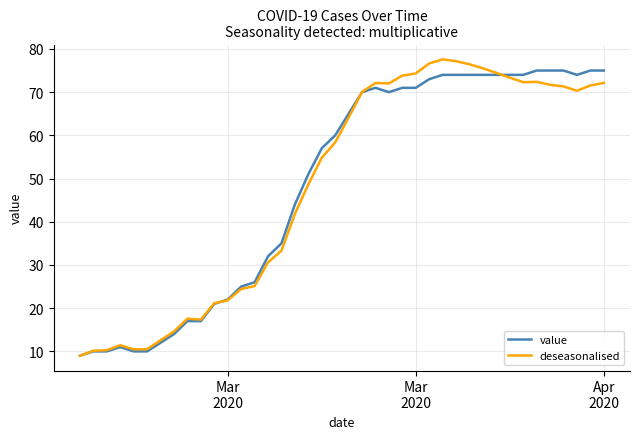

What is the lowest value of the deseasonalised series?

9.0